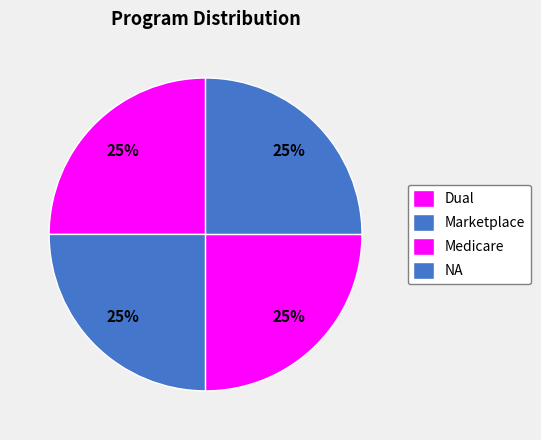

The Marketplace slice represents 25% of the pie. True or false?

True